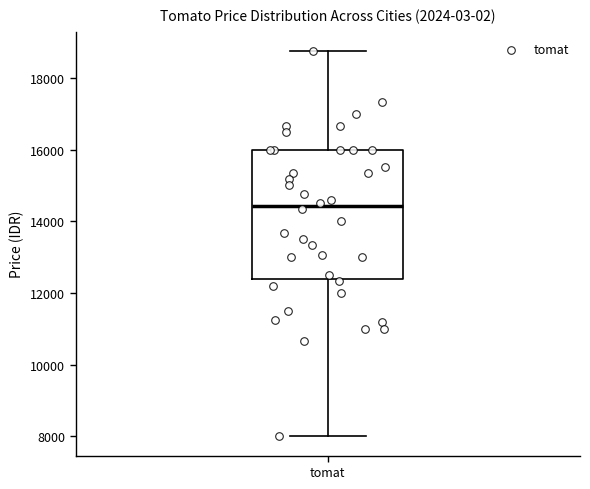

Transcribe this box plot: give where the median line is, the range the box spans, and where the two whiskers end, as read against the y-axis. The values are not printed on the chart, so give them approximately, as read against the axis.

median 14400, box 12400 to 16000, whiskers 8000 to 18800